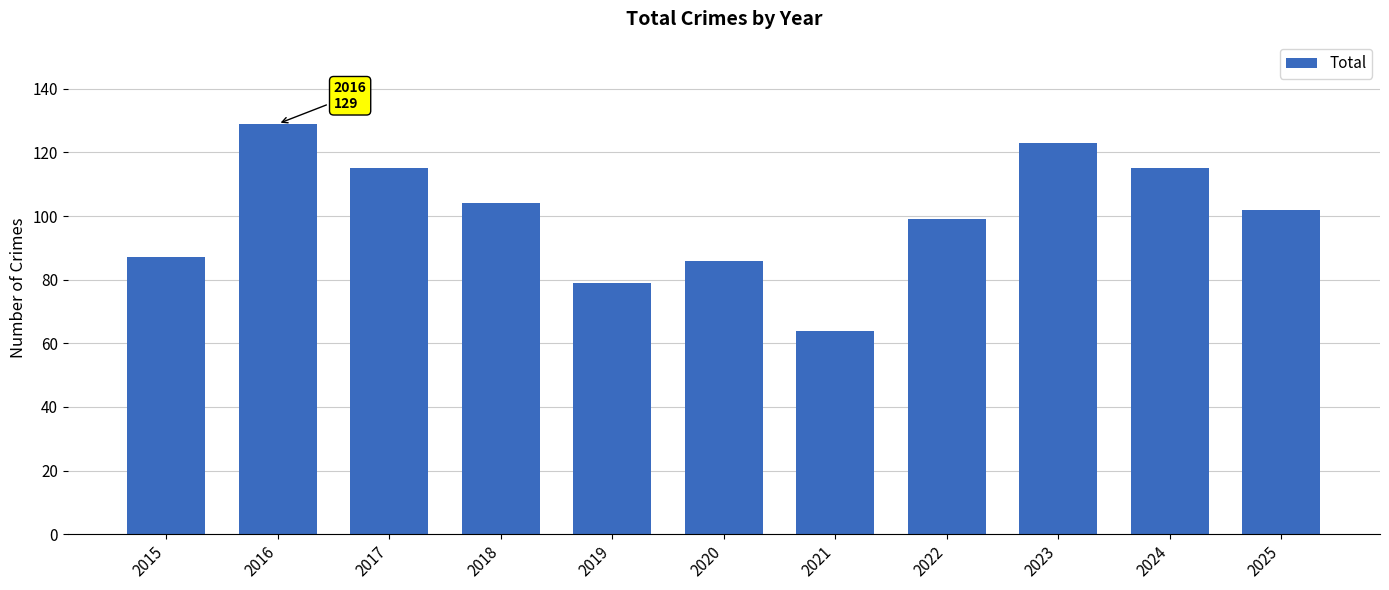

How many categories are shown in the chart?

11